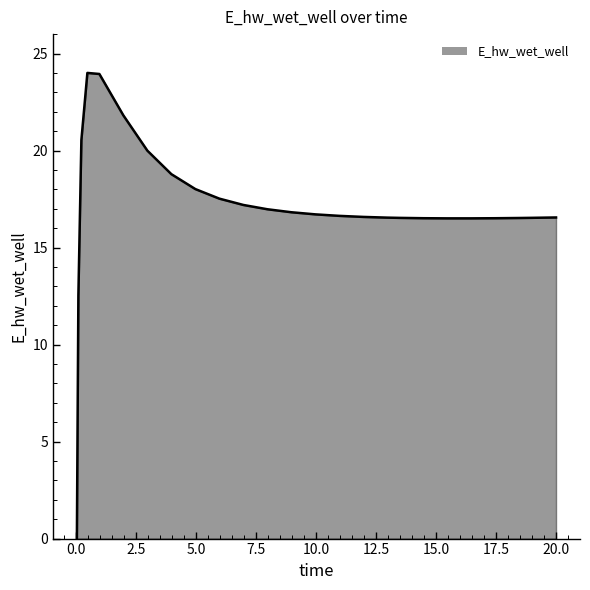

What is the greatest value displayed?

24.0